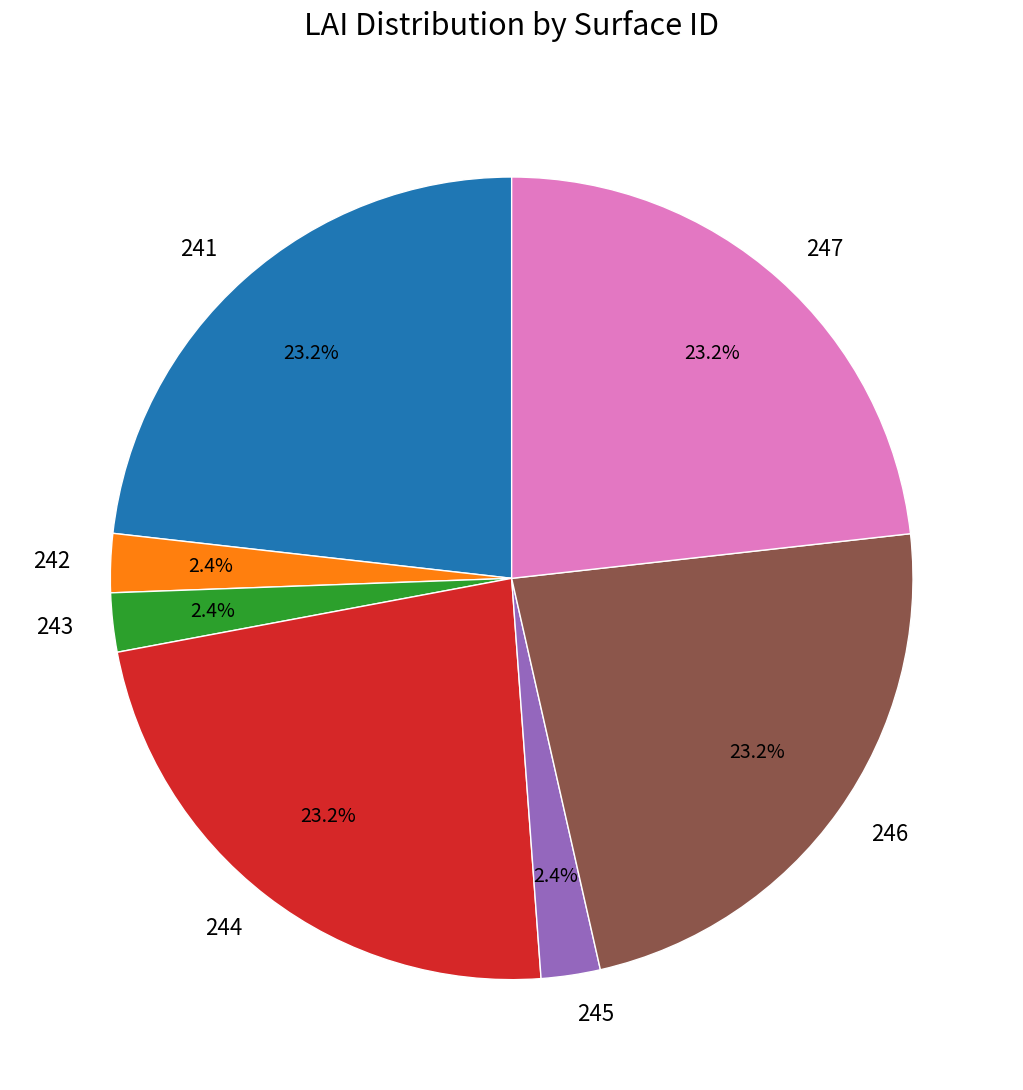

Is there a majority slice in this chart?

No